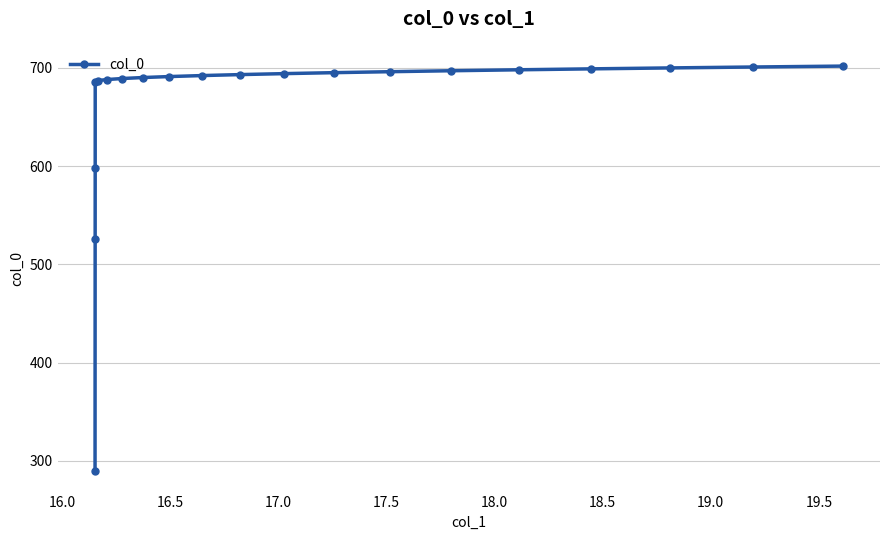

What is the value of the 17th point from the left?

698.9